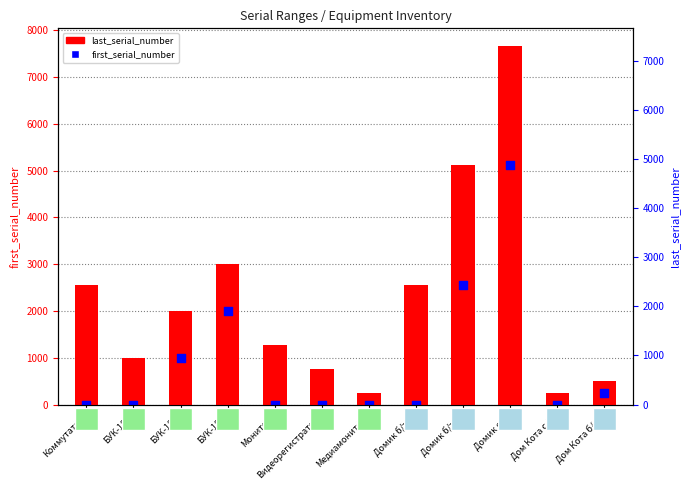

At which category is the sum across all series the highest?

Домик с/т